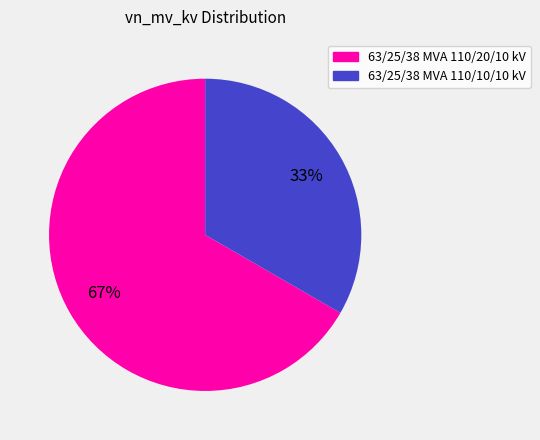

Is it true that 63/25/38 MVA 110/10/10 kV is 38% of the pie?

False